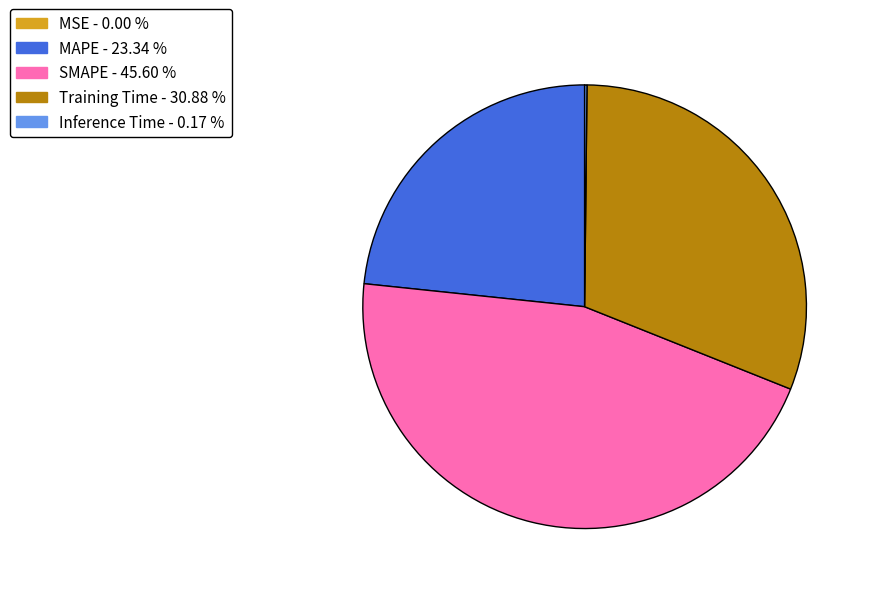

Does any single category account for the majority?

No